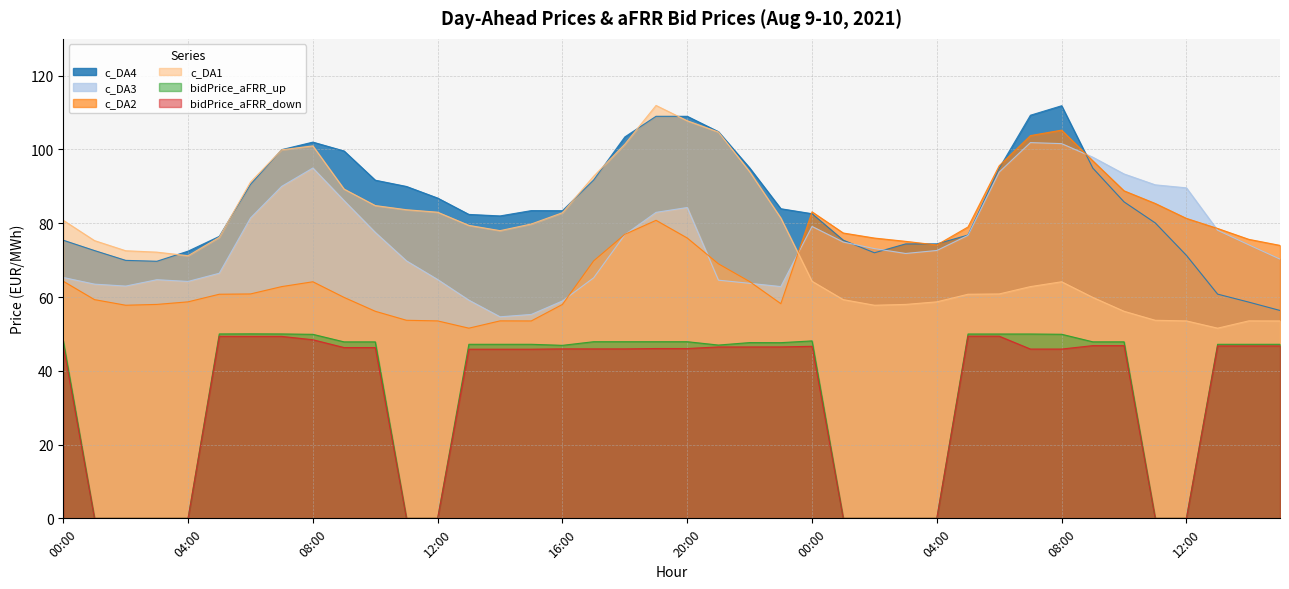

Which category has the highest value in the c_DA1 series?

19:00